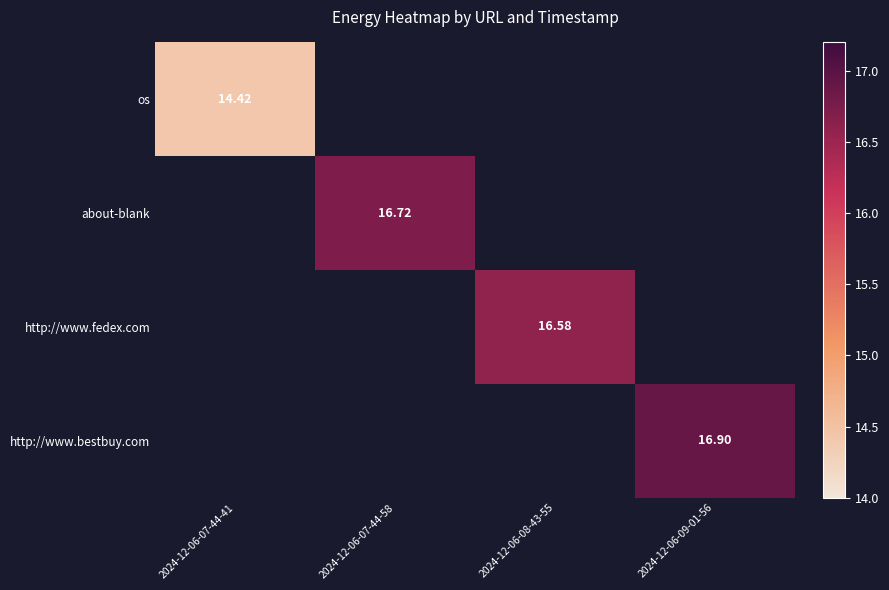

Is the value of http://www.bestbuy.com at 2024-12-06-09-01-56 greater than the value of os at 2024-12-06-07-44-41?

Yes